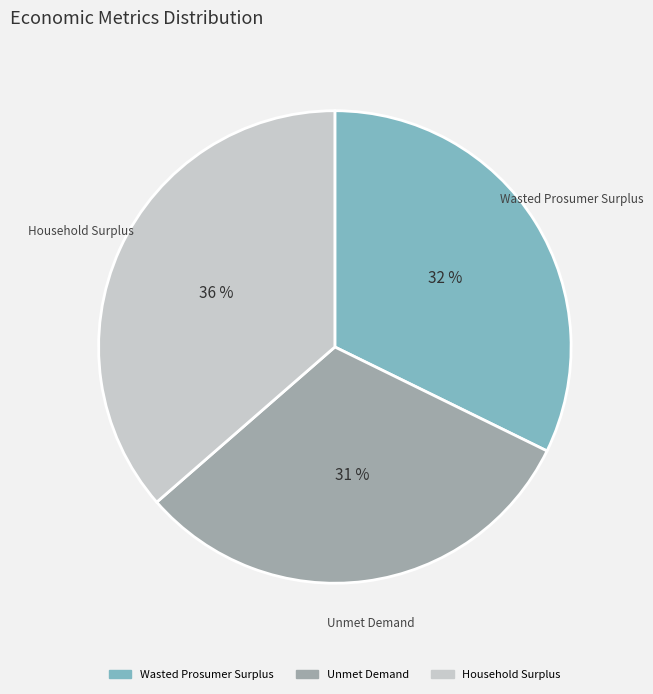

Is there any slice that represents more than half of the pie?

No